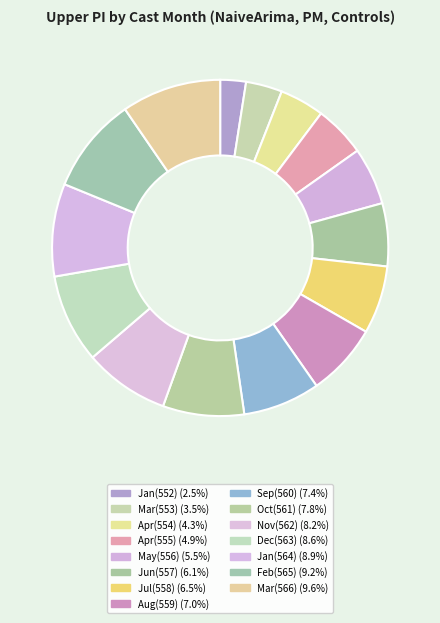

How many slices are in this pie chart?

15